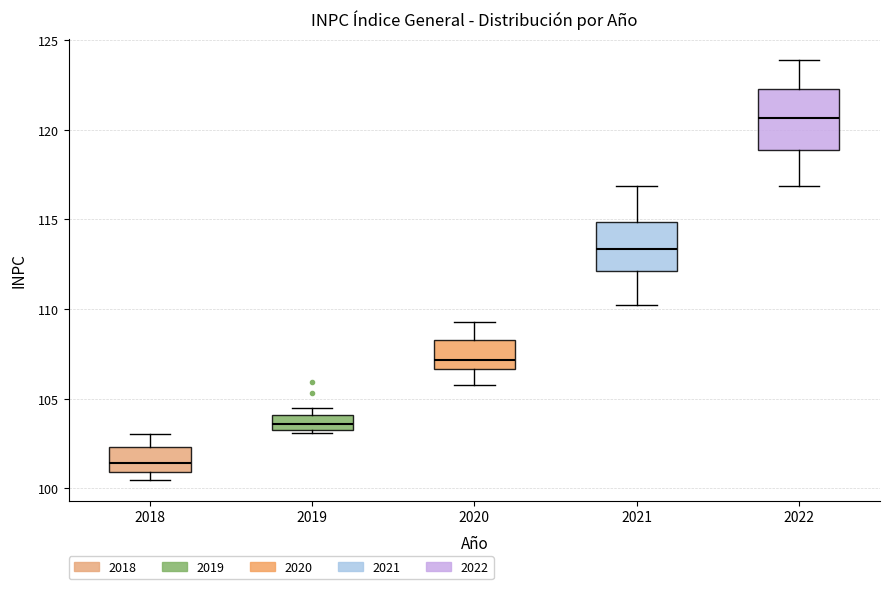

Where does the lower whisker of the box at x = 2022 end on the y-axis? The values are not printed on the chart, so give them approximately, as read against the axis.

117.0